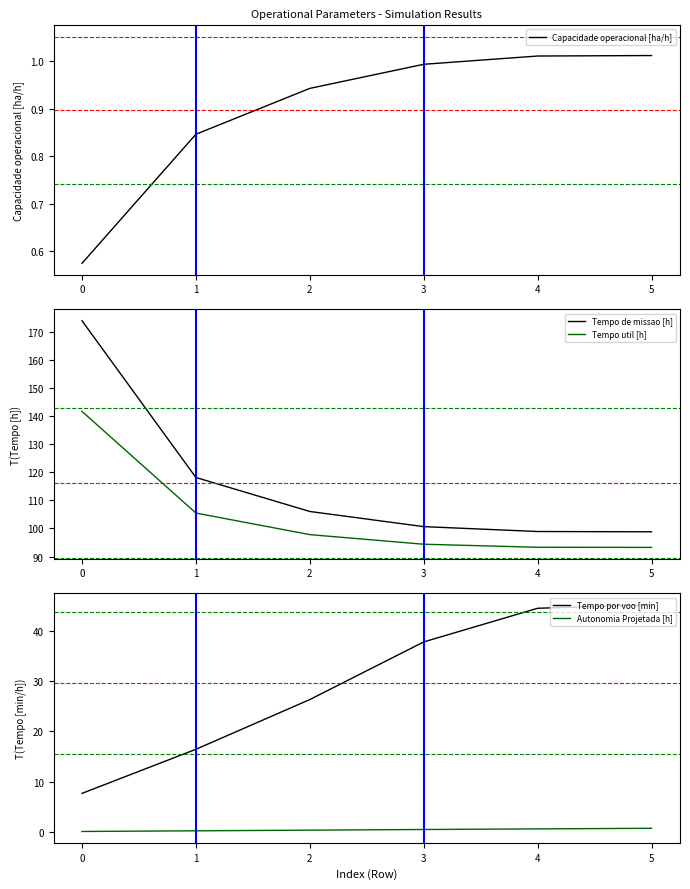

What is the highest value of the Tempo util [h] series?

141.7